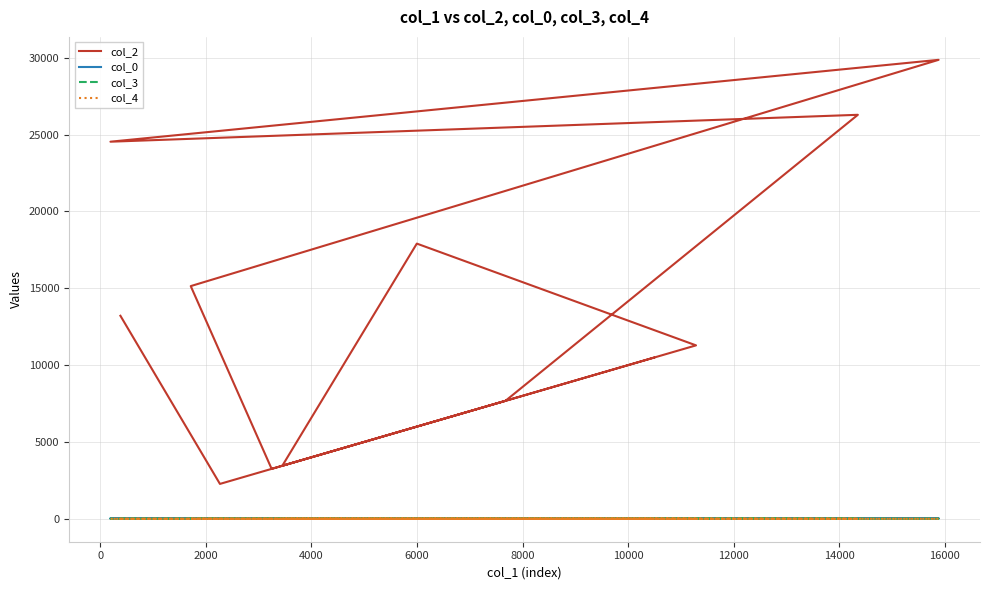

True or false: col_2 and col_4 cross at least once.

False